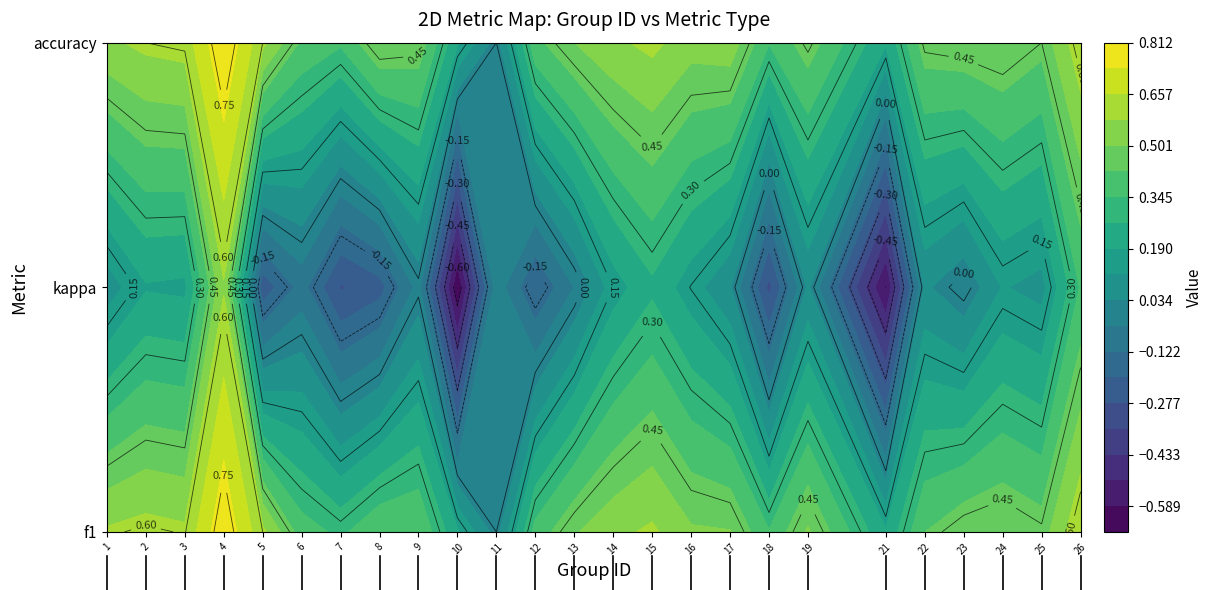

The value of accuracy at 7 is 0.2. True or false?

False